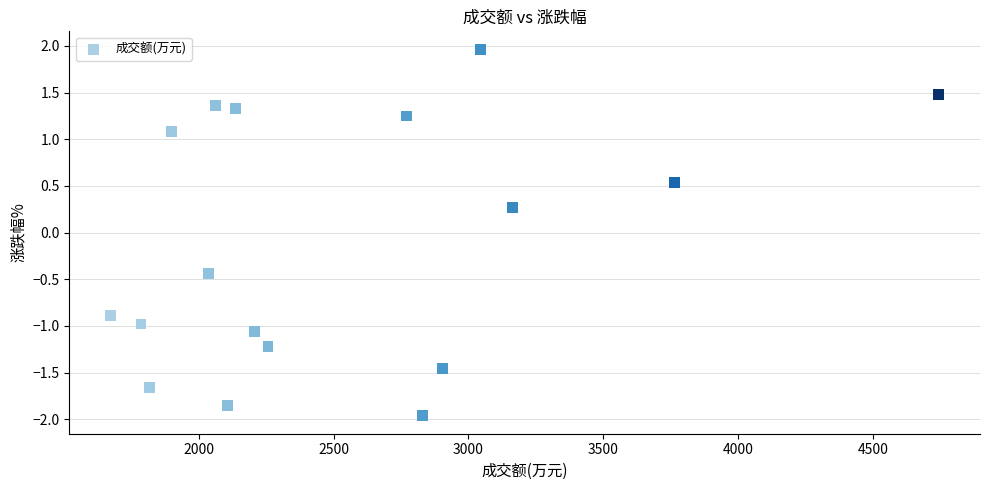

What Y value in the scatter plot is closest to 0?

0.3